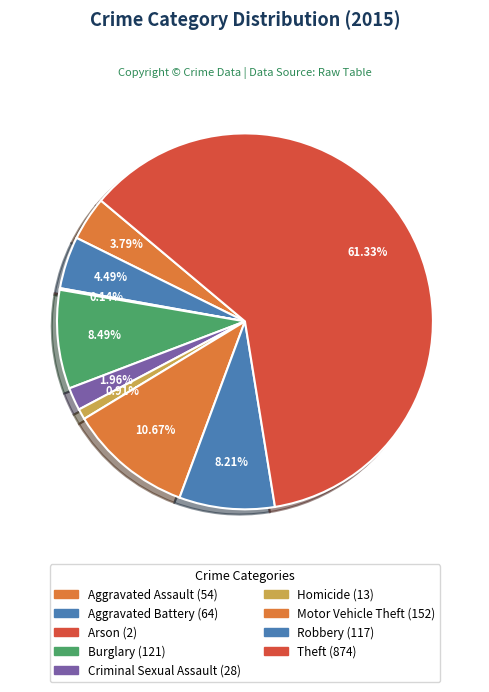

Is Motor Vehicle Theft the majority of the pie?

No